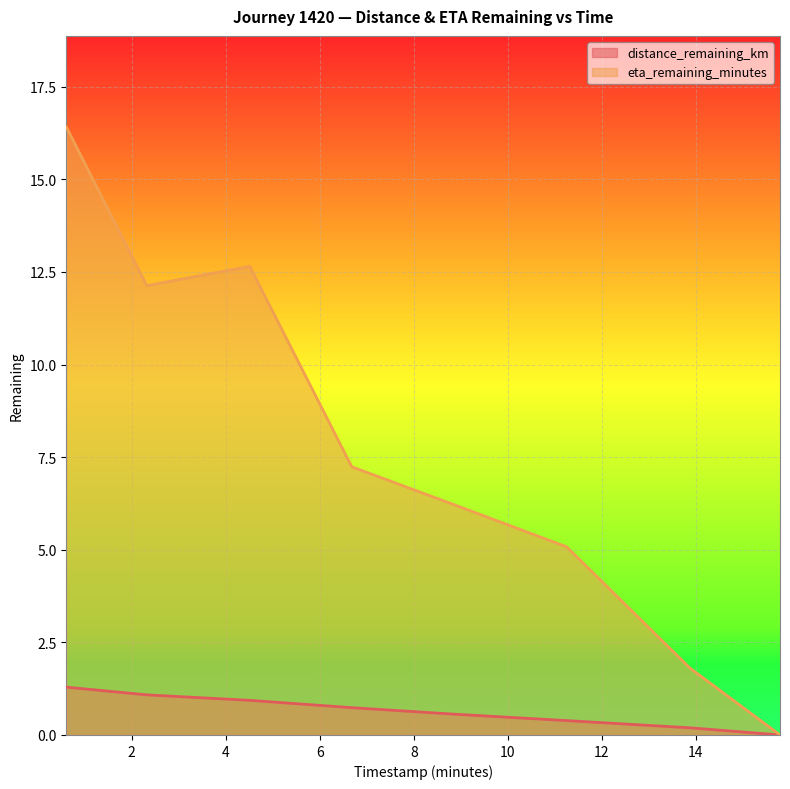

Which series changed the most between 0.61 and 13.88?

eta_remaining_minutes